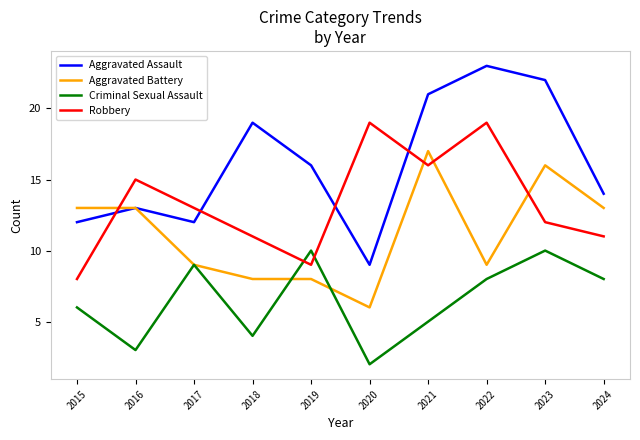

List the series in order of their peak value, highest first.

Aggravated Assault, Robbery, Aggravated Battery, Criminal Sexual Assault